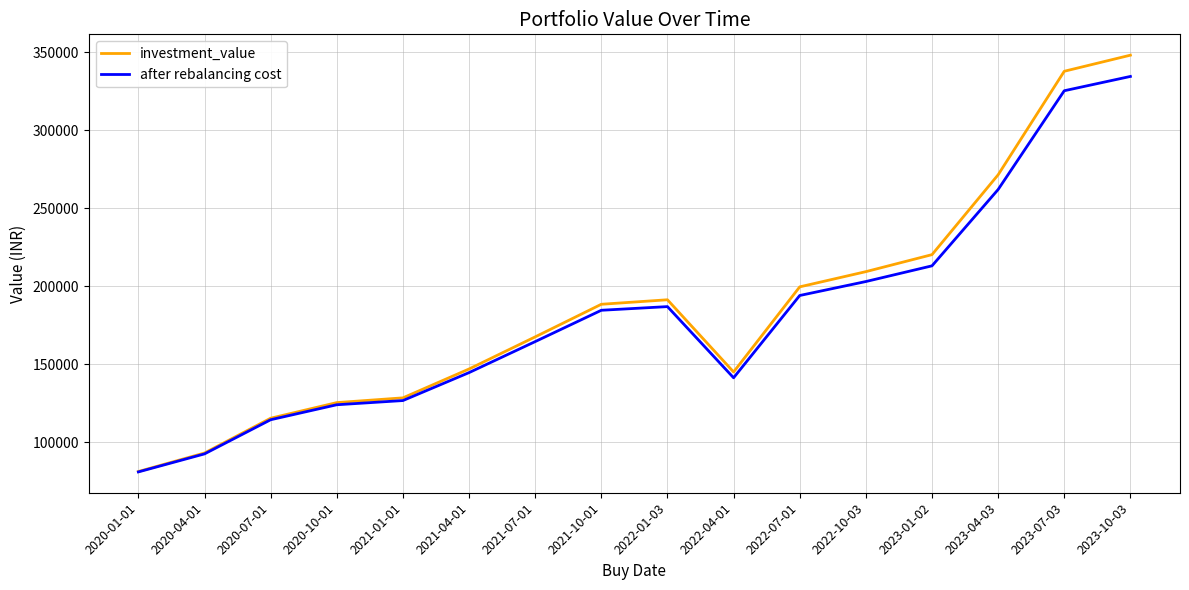

Which series has the largest range (max minus min)?

investment_value